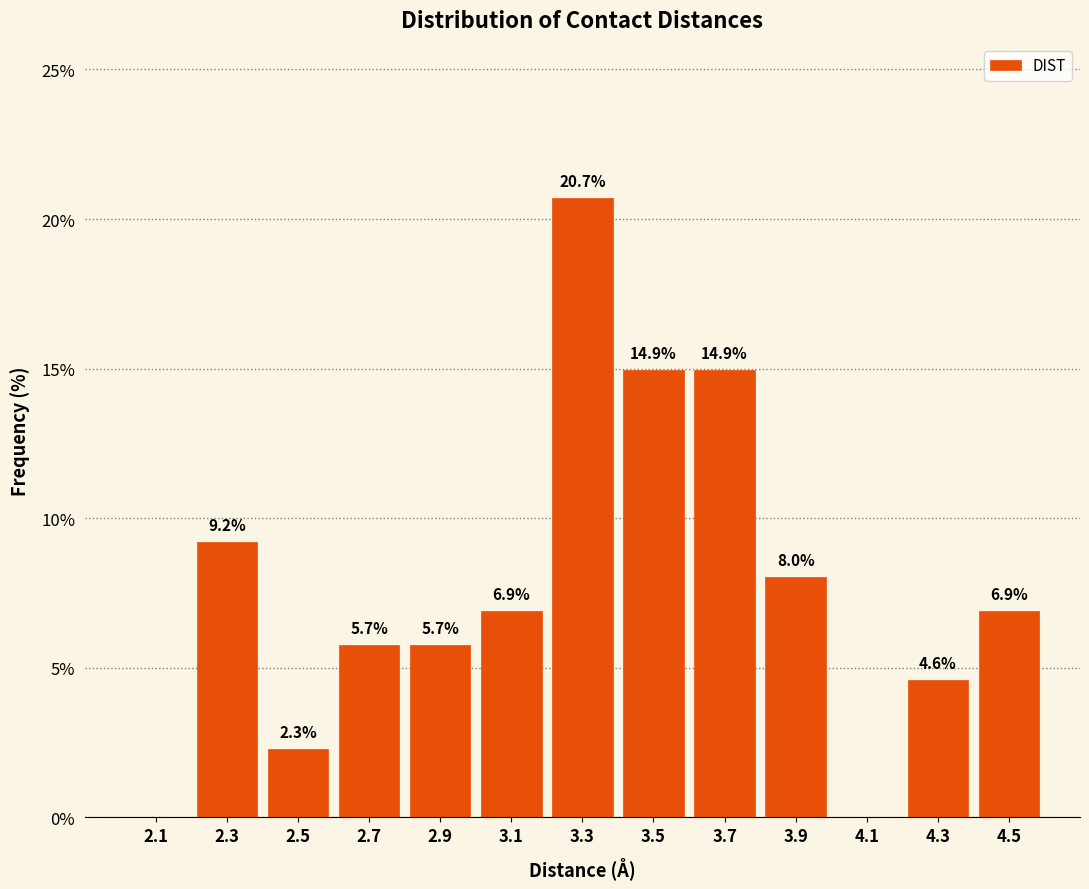

Over which range of the x-axis is the bar tallest?

3.2 to 3.4